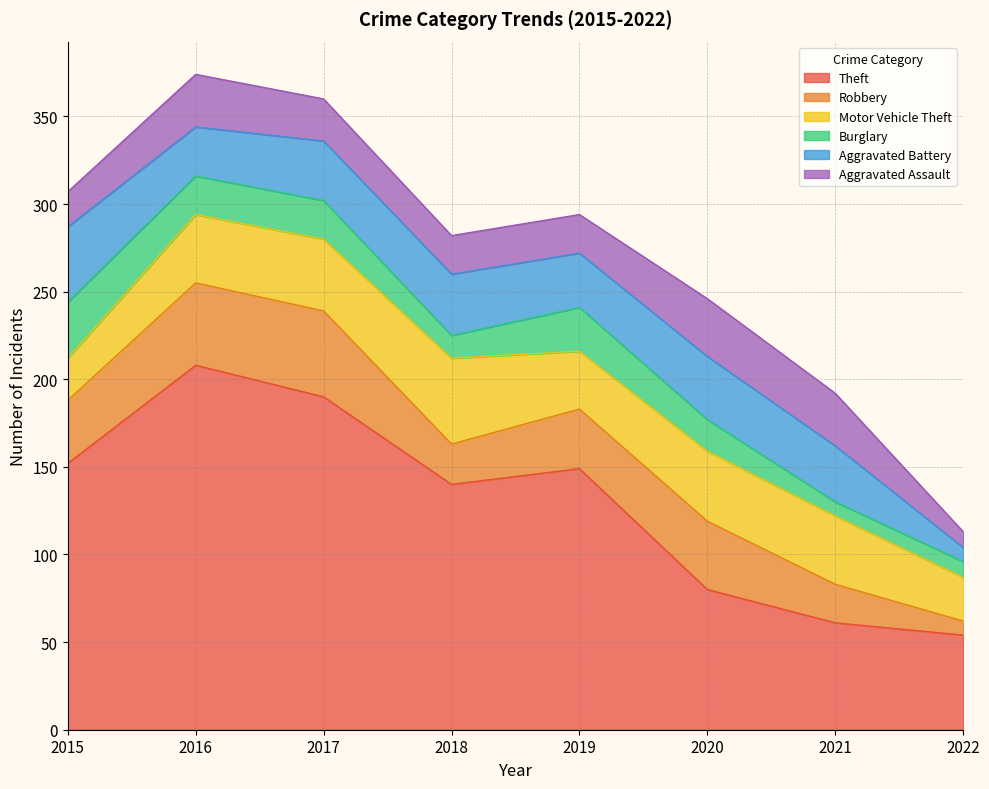

Does the chart have visible grid lines?

Yes